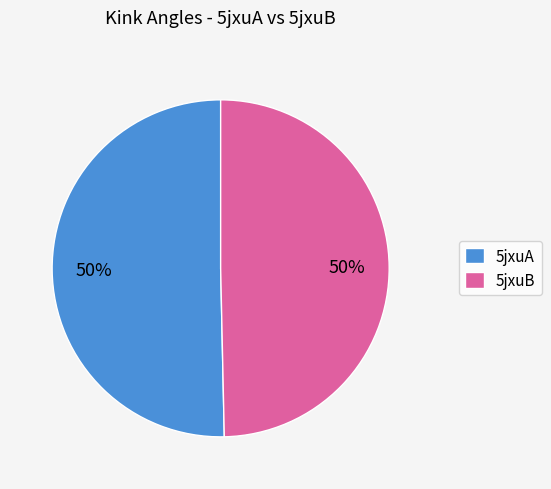

What is the ratio of the value at 5jxuB to the value at 5jxuA?

1.0